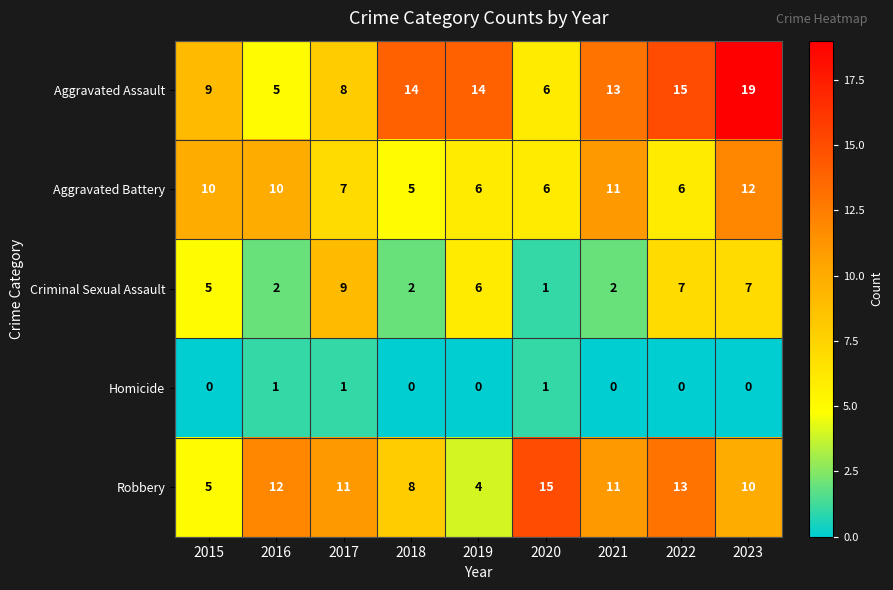

Is it true that Homicide equals -1 at 2018?

False